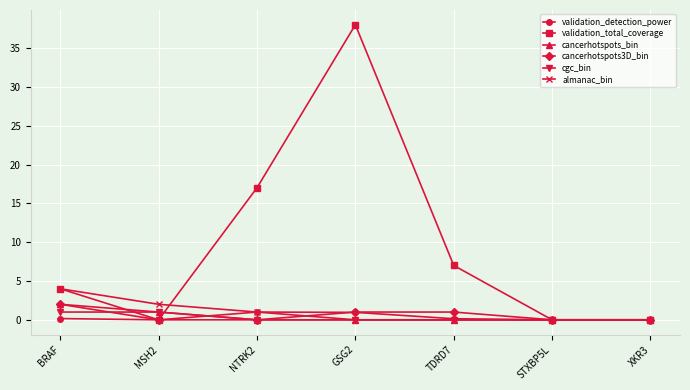

What is the value of the almanac_bin point at the 2nd from the left?

2.0